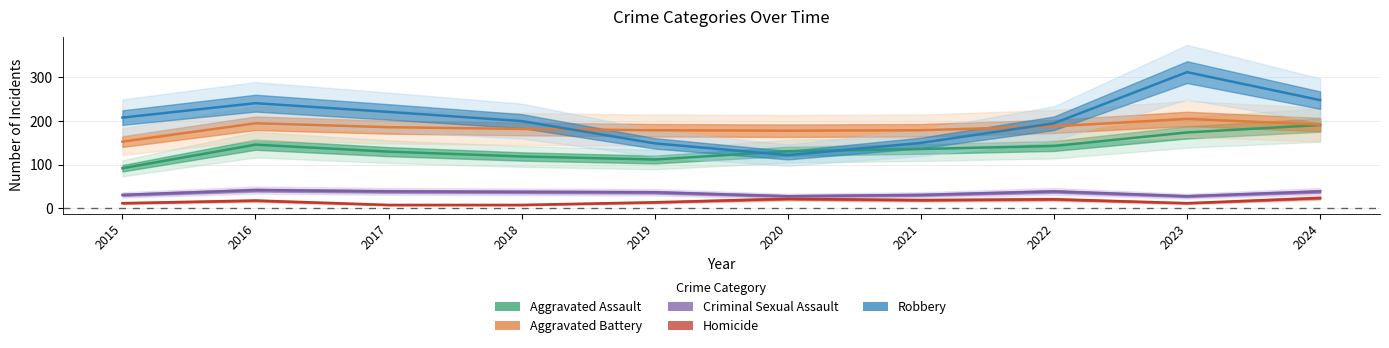

True or false: Aggravated Assault and Aggravated Battery intersect in this chart.

False